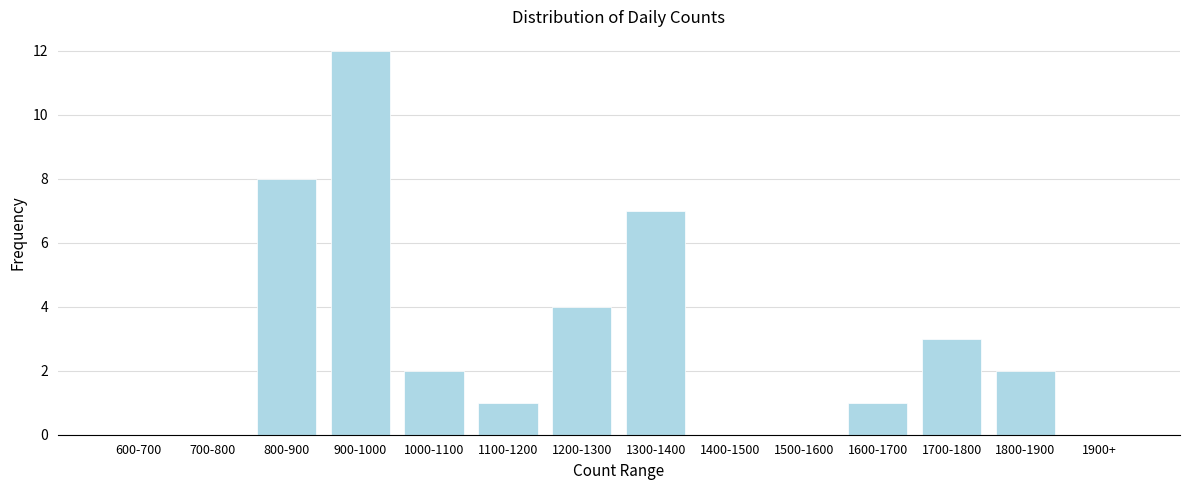

Reading right to left, what are all the values shown in this chart?

1900+=0	1800-1900=2	1700-1800=3	1600-1700=1	1500-1600=0	1400-1500=0	1300-1400=7	1200-1300=4	1100-1200=1	1000-1100=2	900-1000=12	800-900=8	700-800=0	600-700=0